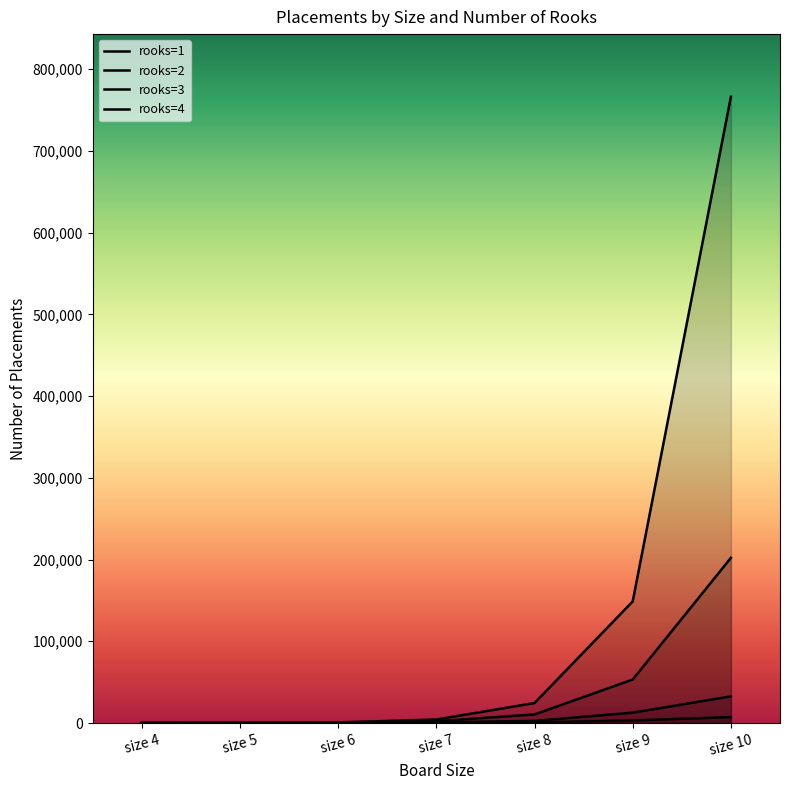

Which series has the widest spread of values?

rooks=4